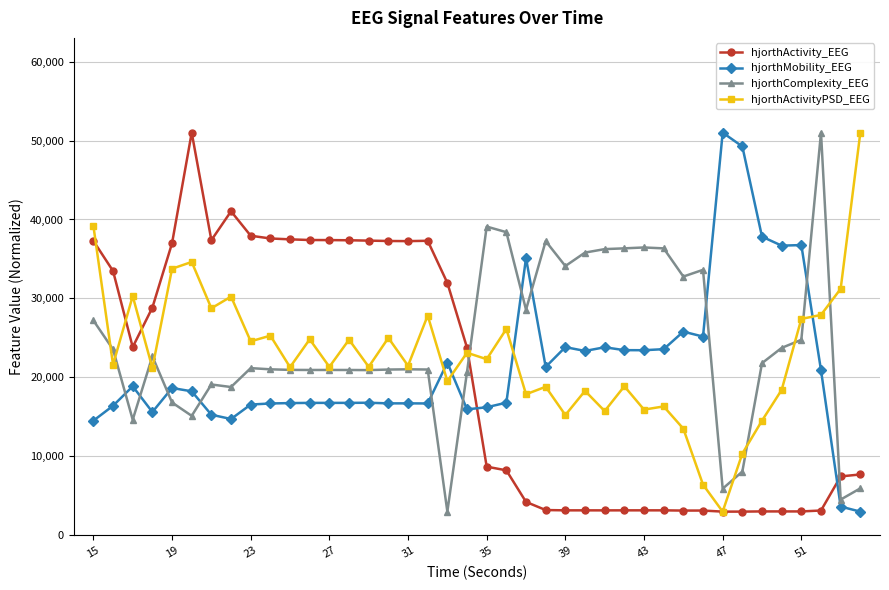

List the series in order of their overall mean, highest first.

hjorthComplexity_EEG, hjorthActivityPSD_EEG, hjorthMobility_EEG, hjorthActivity_EEG